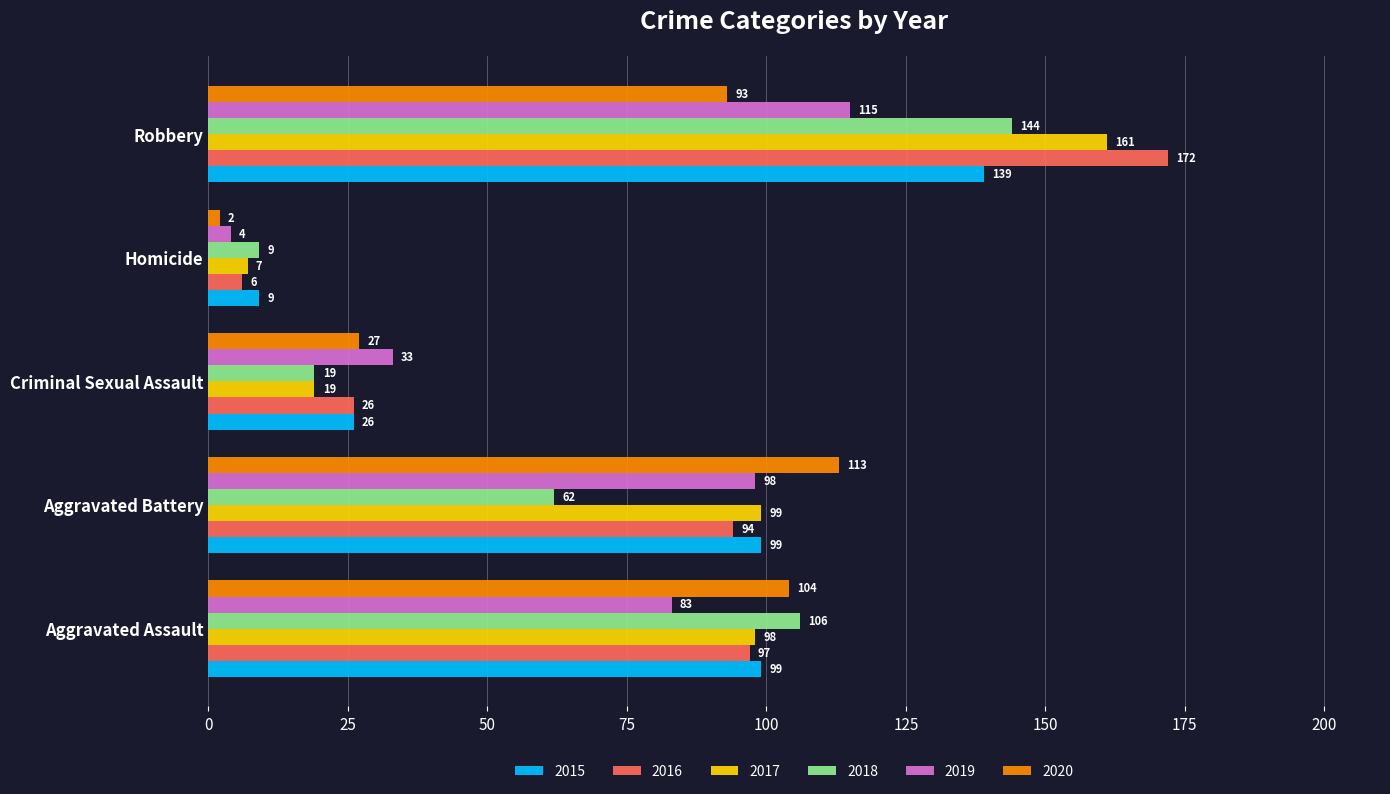

What is the difference between the highest and lowest values at Aggravated Assault?

23